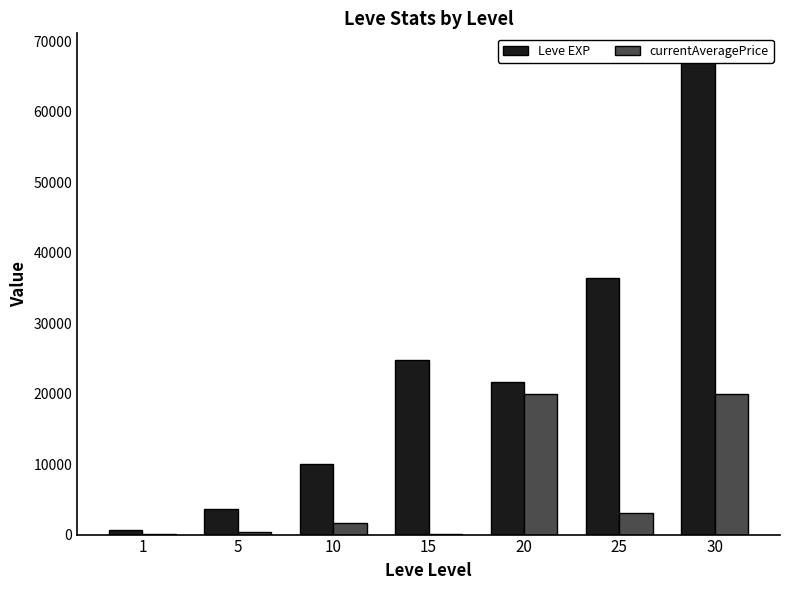

Reading right to left, extract all data points from this chart.

Leve EXP: 30=67730	25=36390	20=21600	15=24790	10=9990	5=3600	1=630
currentAveragePrice: 30=19979	25=3043	20=20000	15=15	10=1692	5=423	1=98